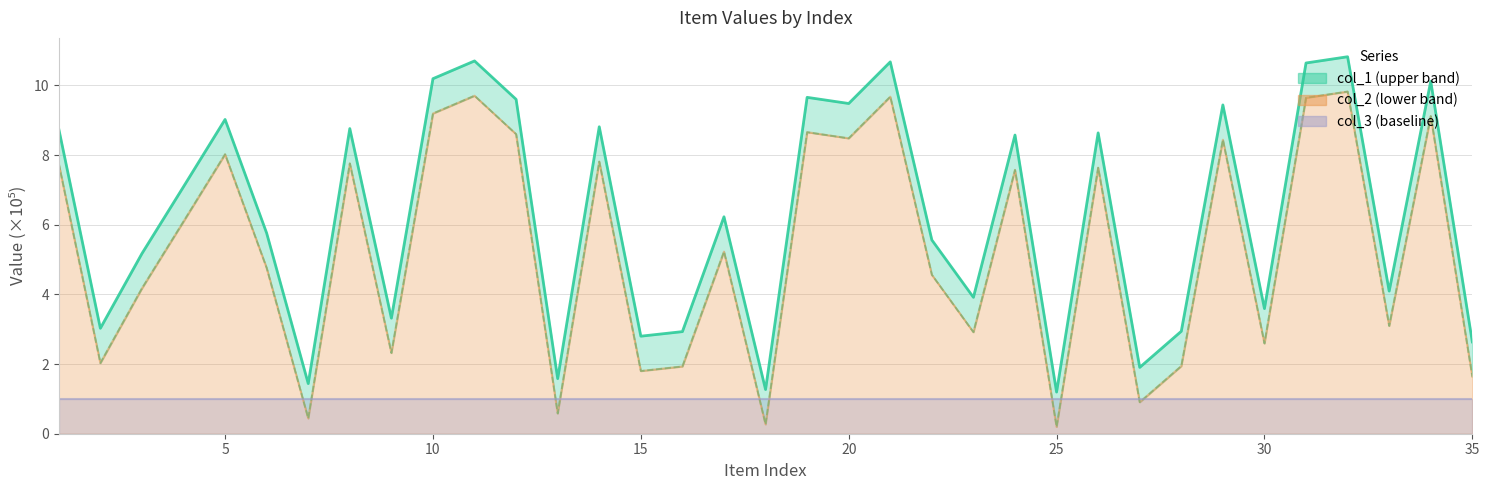

At which label does col_1 reach its minimum?

25